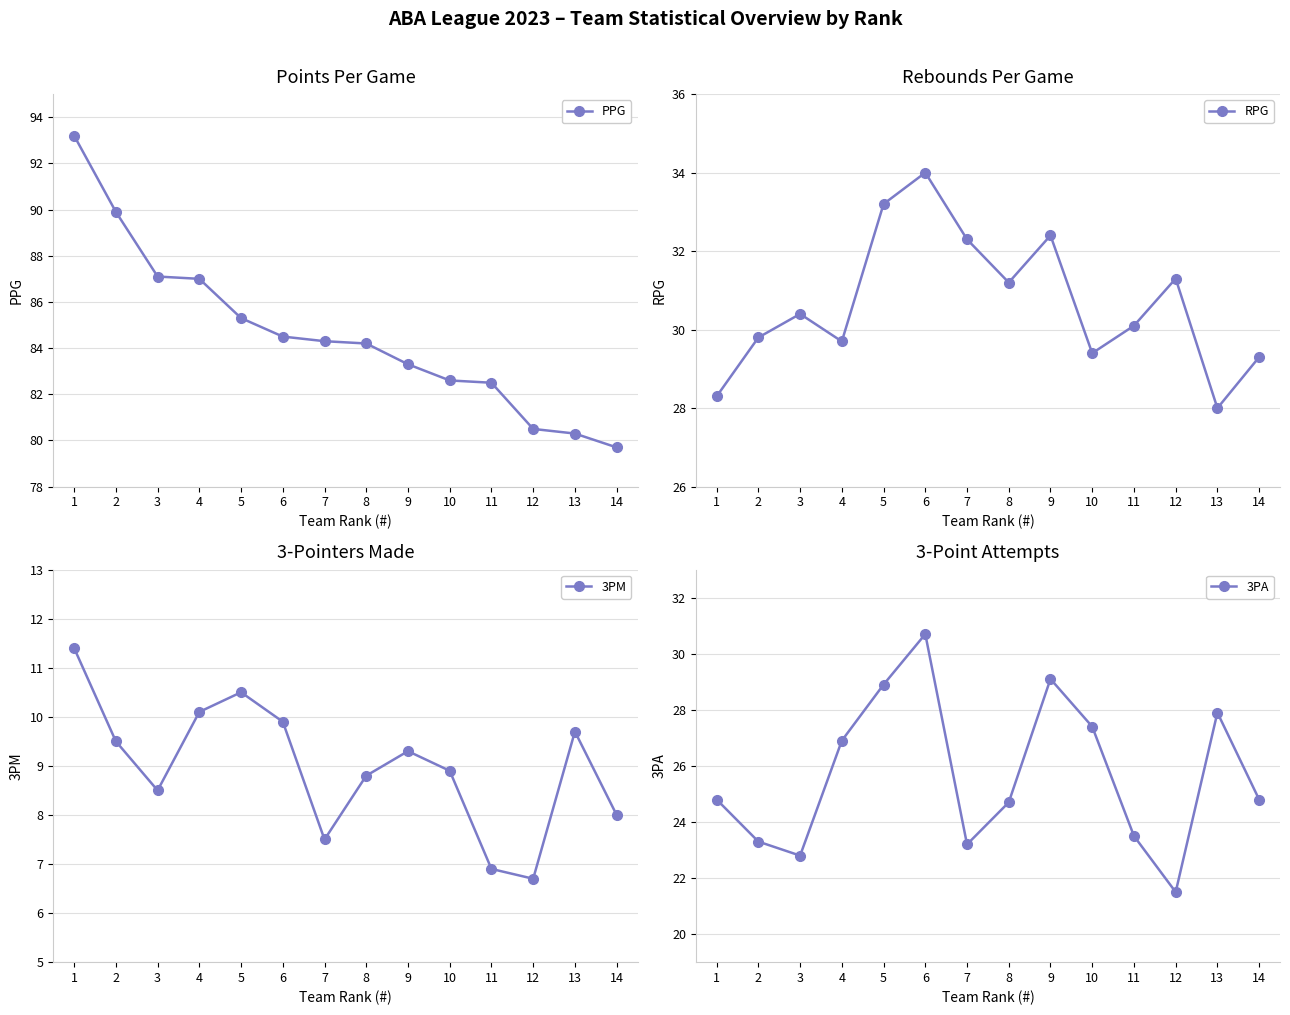

What is the value of the PPG point at the 3rd from the left?

87.1